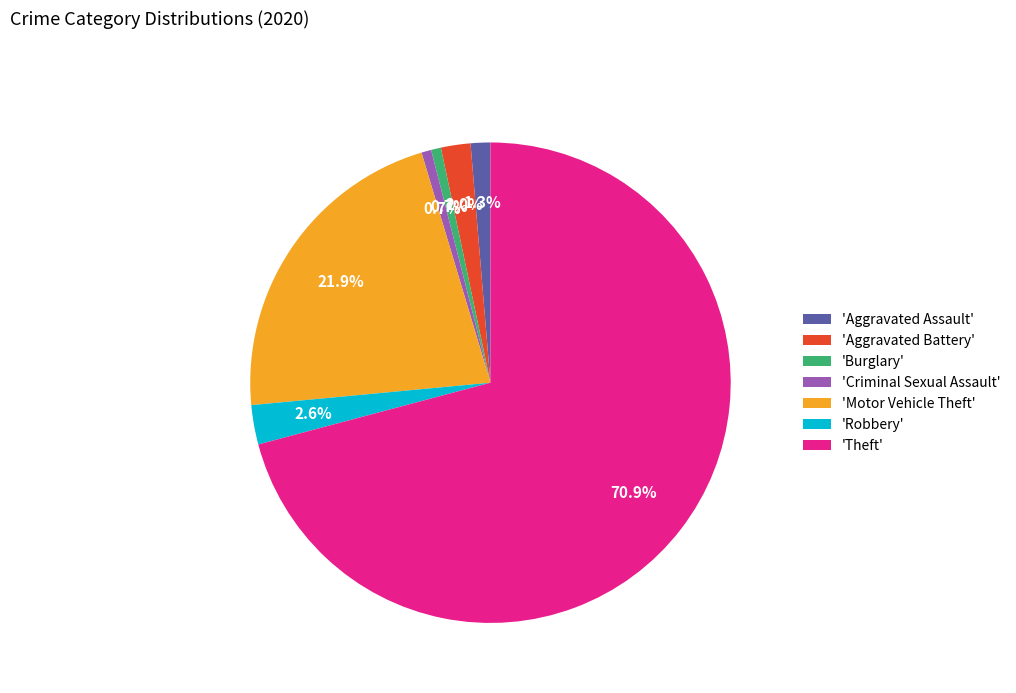

How much of the chart is everything except 'Criminal Sexual Assault'?

99.3%